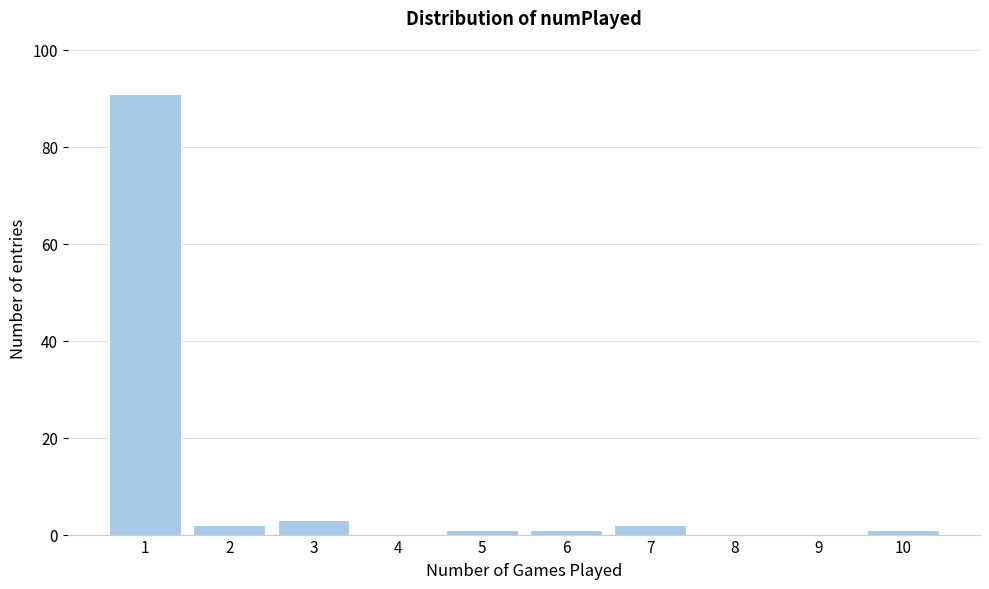

Reading left to right, extract all data points from this chart.

1=91	2=2	3=3	4=0	5=1	6=1	7=2	8=0	9=0	10=1